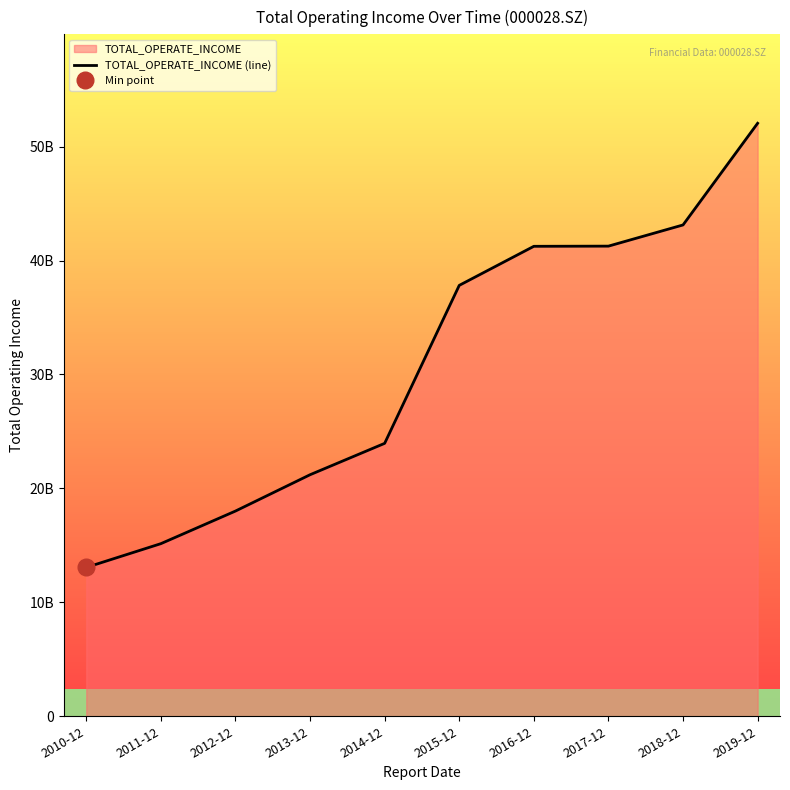

Is it true that the value at 2010-12 is 13064428148.7?

True